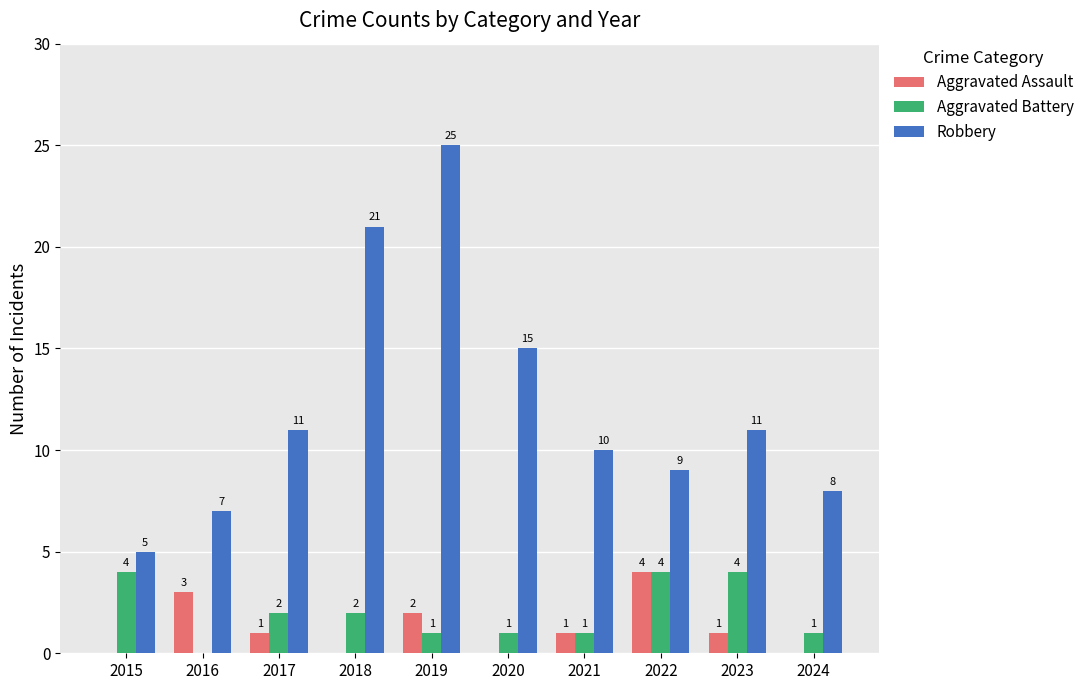

True or false: Robbery has a value of 14 at 2019.

False